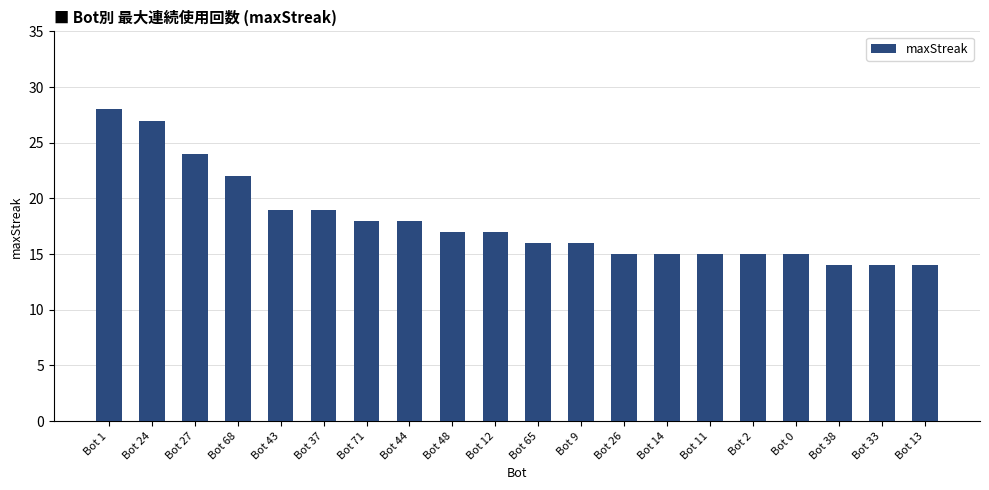

Read the value at Bot 43.

19